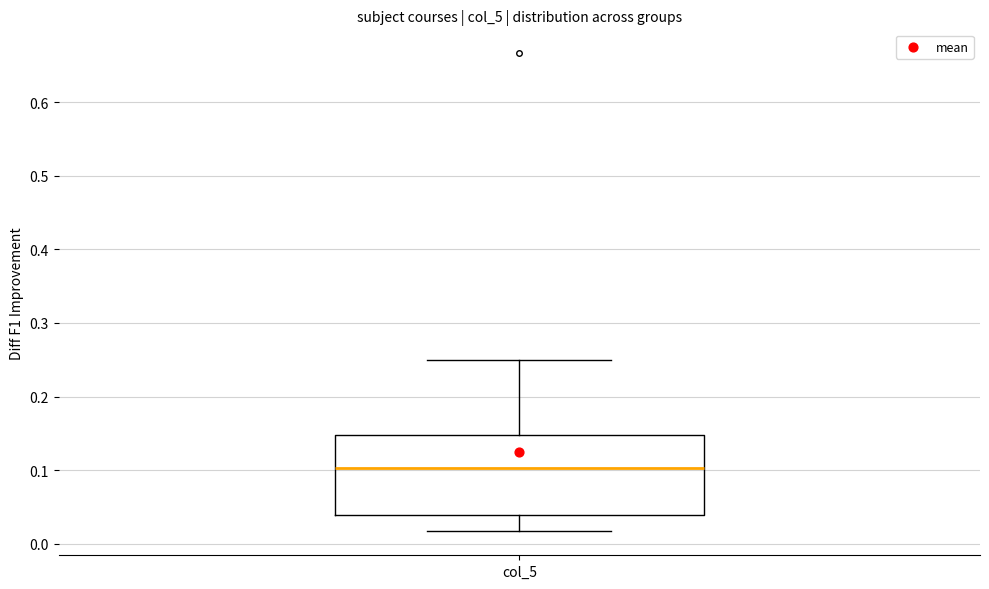

Read this box plot against the y-axis: the position of the median line, the range covered by the box, and the ends of both whiskers. The values are not printed on the chart, so give them approximately, as read against the axis.

median 0.10, box 0.04 to 0.15, whiskers 0.02 to 0.25